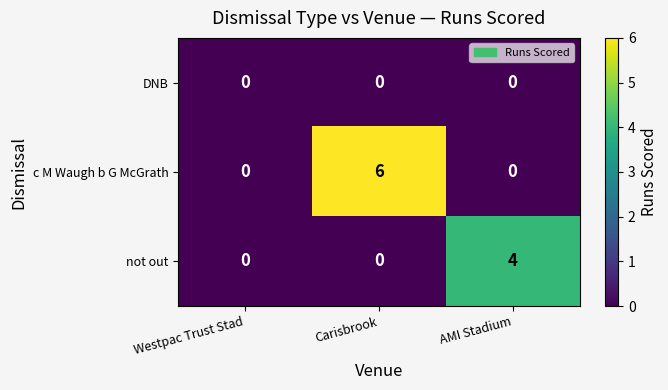

List the series in order of their peak value, lowest first.

DNB, not out, c M Waugh b G McGrath